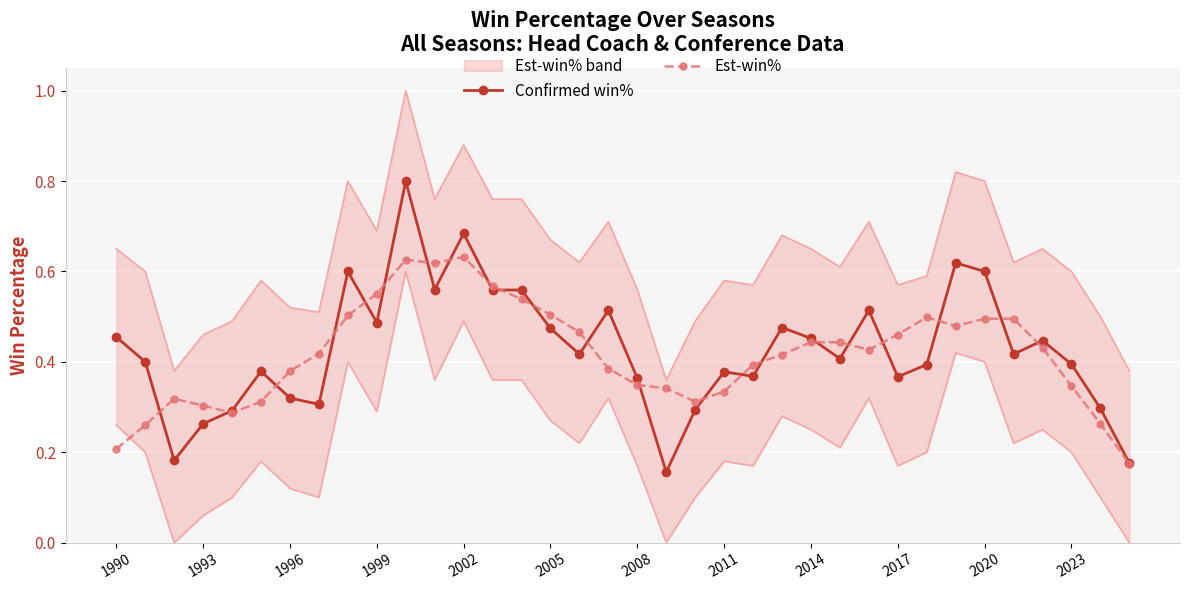

Is the value of Est-win% at 1999 greater than the value of Confirmed win% at 2005?

Yes